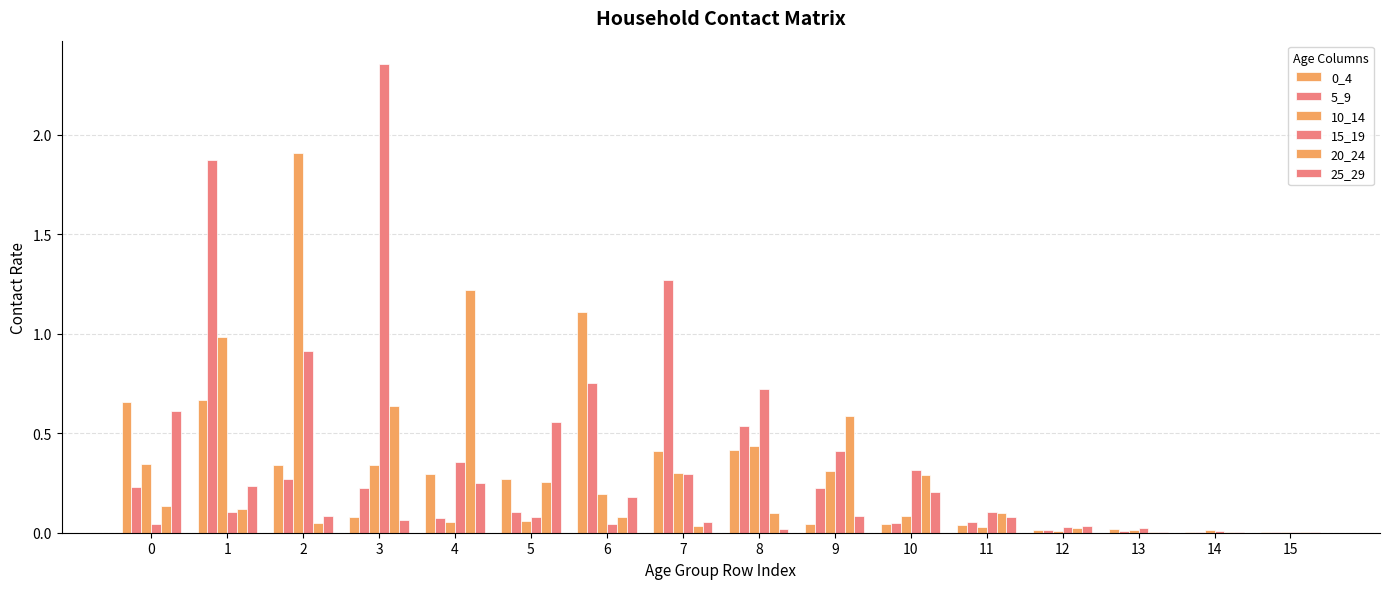

At which category is the sum across all series the highest?

1